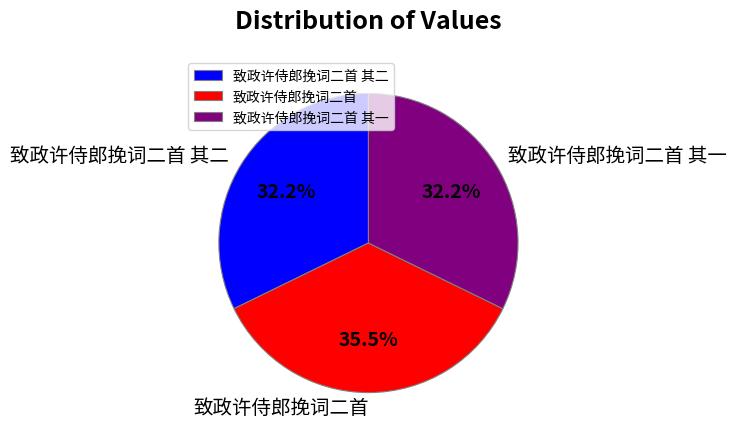

What is the ratio of the value at 致政许侍郎挽词二首 其一 to the value at 致政许侍郎挽词二首?

0.9